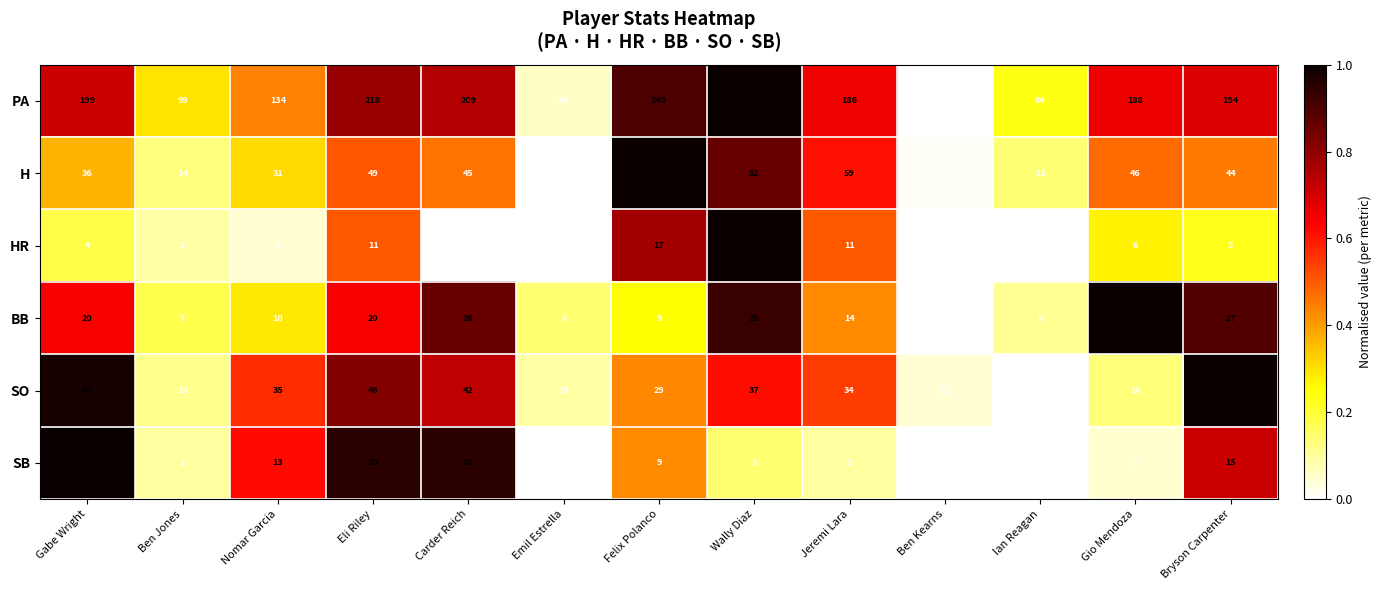

Which category has the highest value across all series?

Wally Diaz